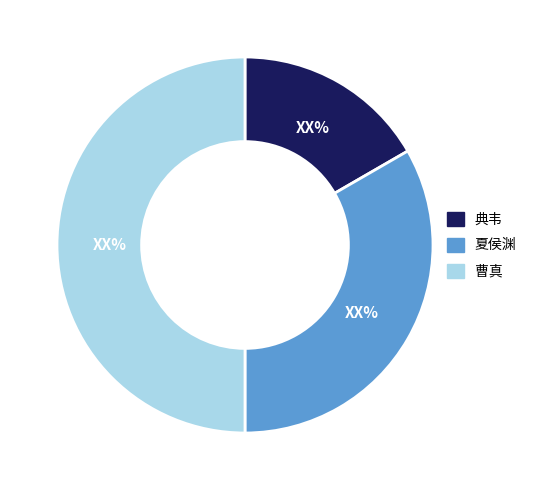

What is the largest slice in the pie chart?

曹真